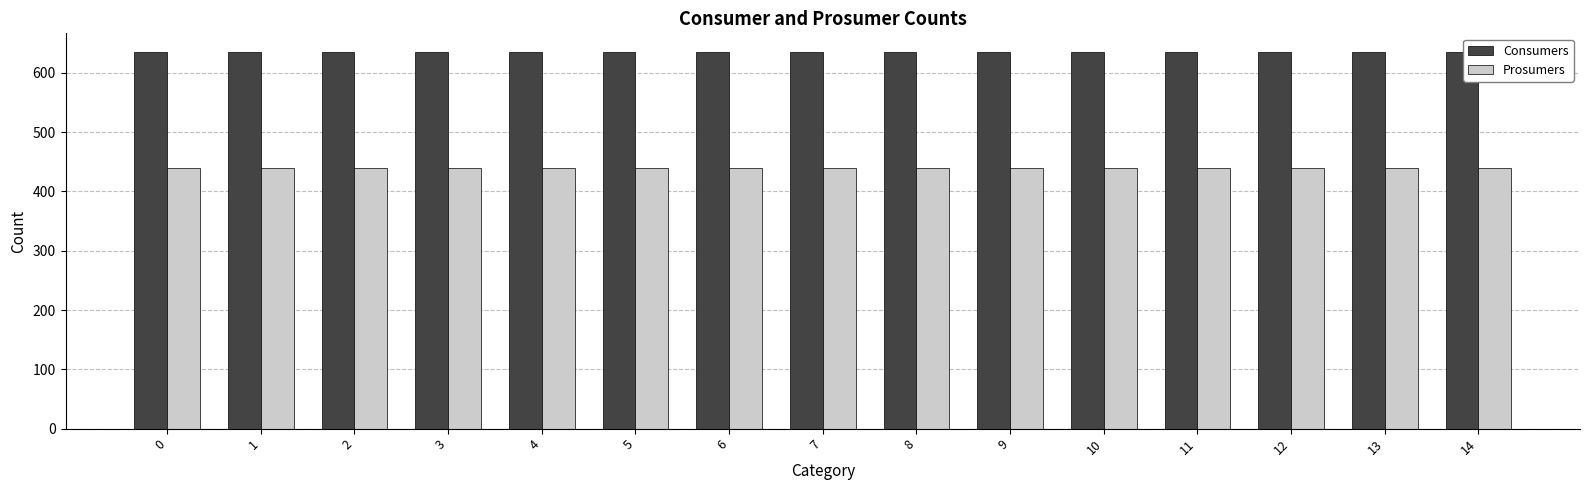

Rank the series by their maximum value, from lowest to highest.

Prosumers, Consumers